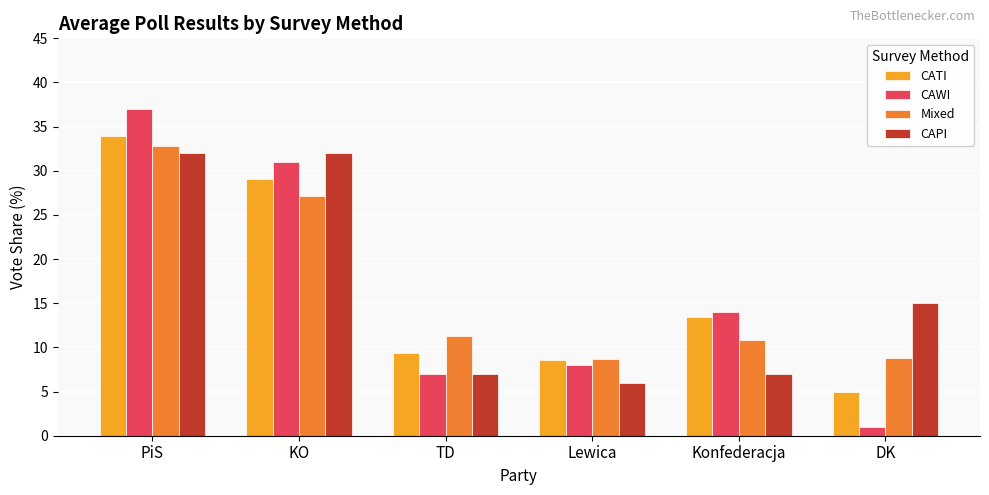

What is the average value of the CATI series?

16.6